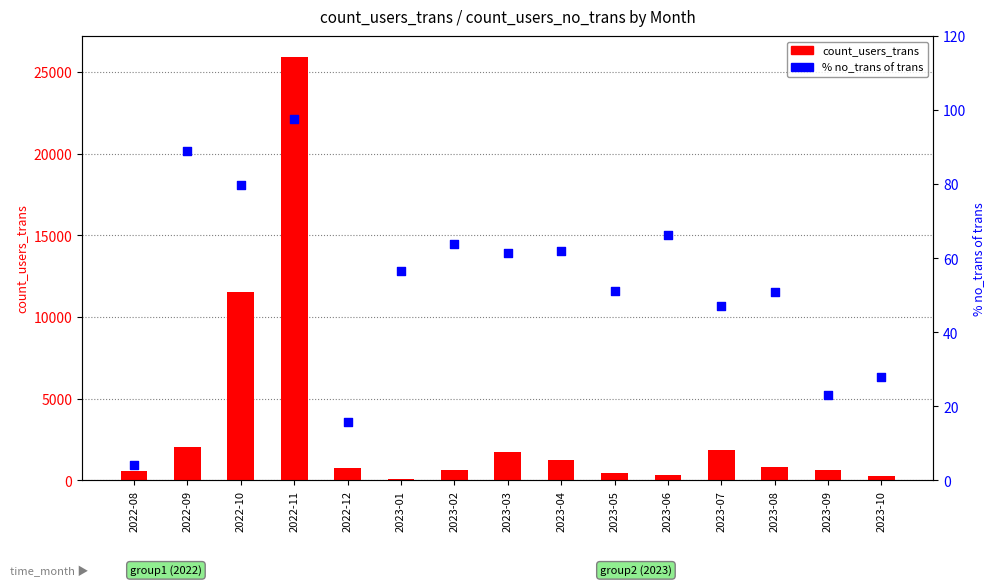

Which series has the largest total across all categories?

count_users_trans